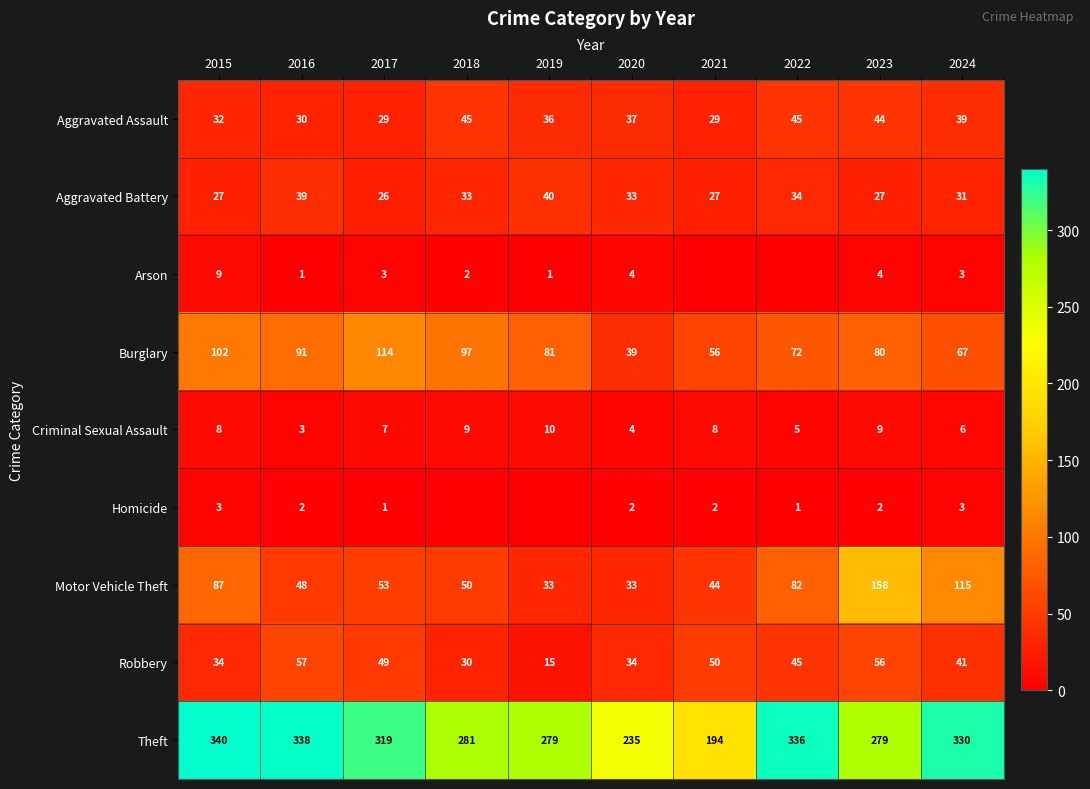

Which category has the lowest value in the Burglary series?

2020